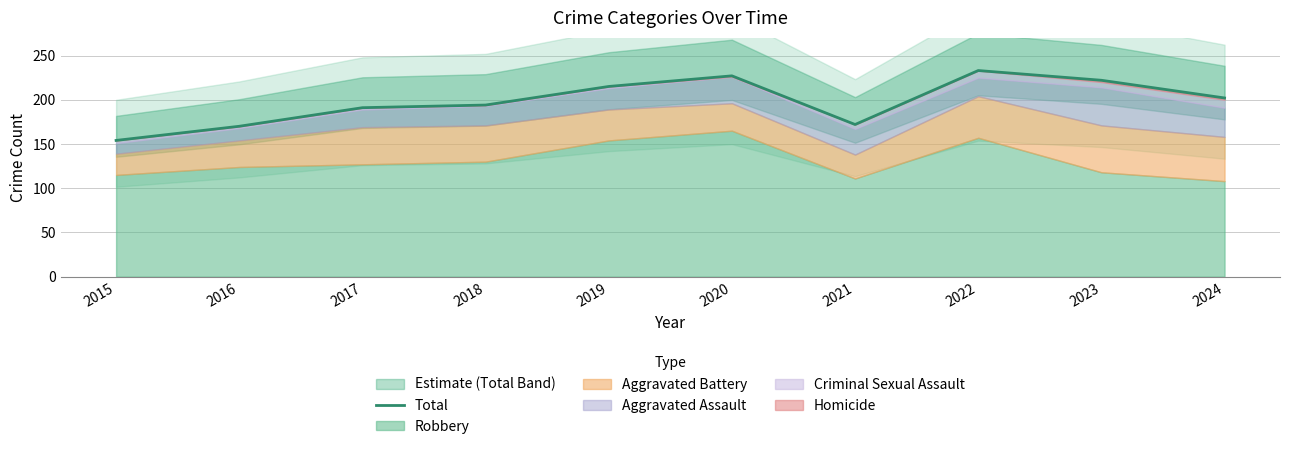

What is the difference between the maximum and minimum values?

79